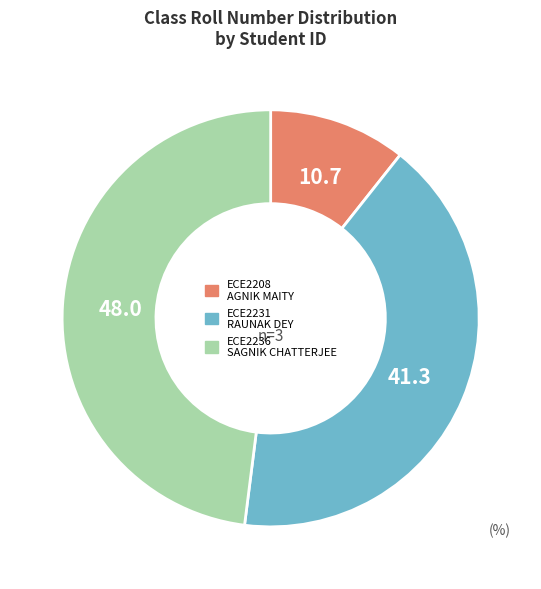

Which has a higher value, ECE2236 or ECE2208?

ECE2236